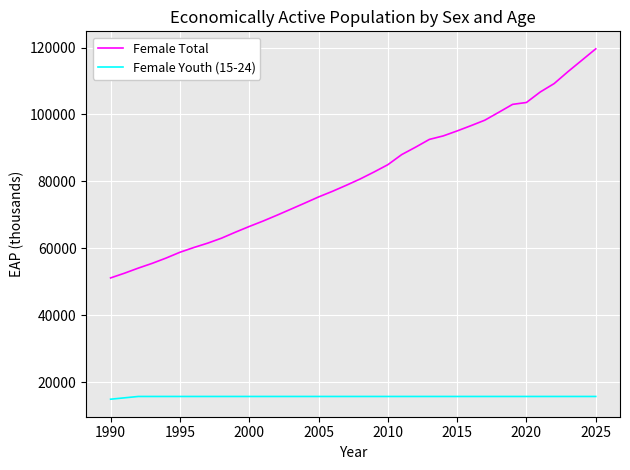

Rank the series by their maximum value, from highest to lowest.

Female Total, Female Youth (15-24)